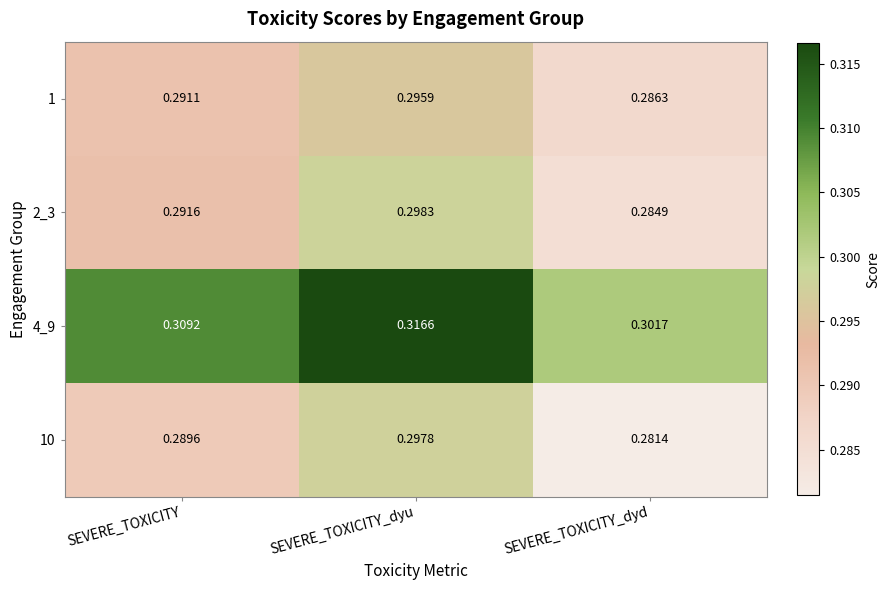

Which series has the largest range (max minus min)?

10